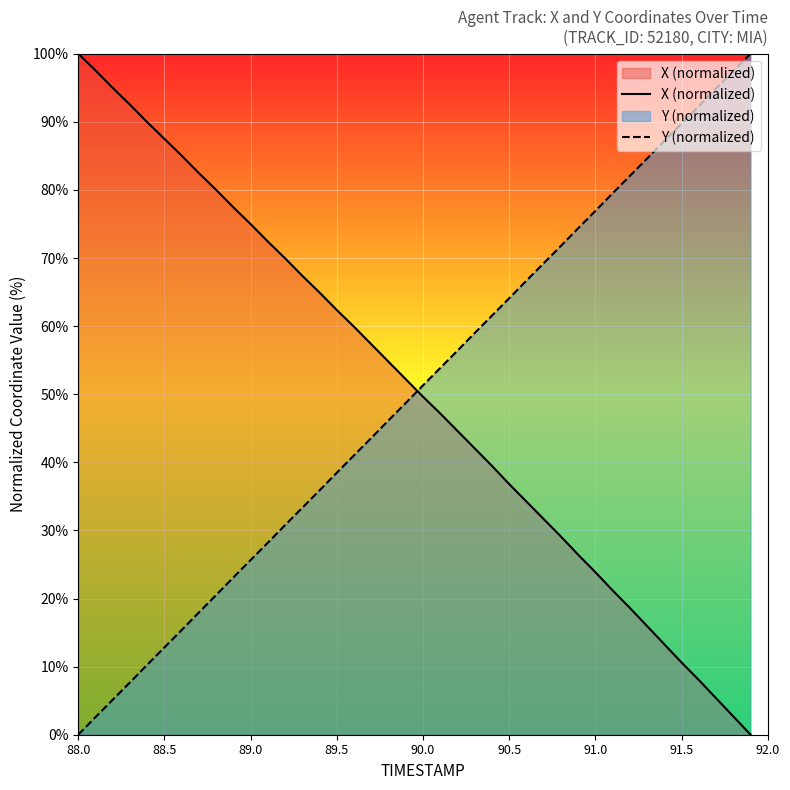

What is the difference between the maximum and minimum values in the X (normalized) series?

100.0